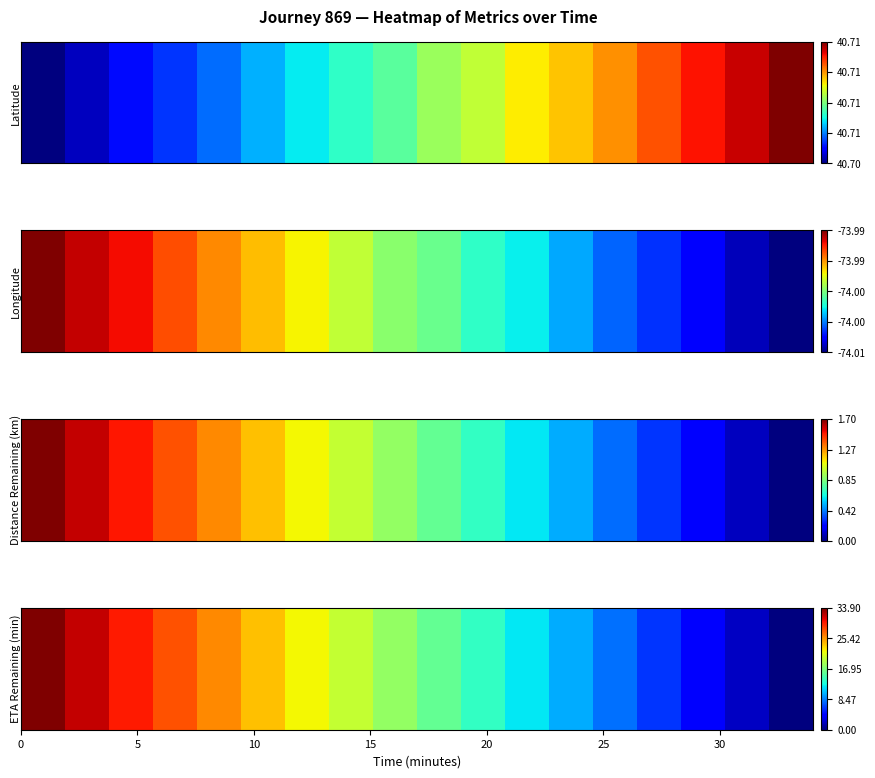

Is it true that the value at 14 is 0.2?

False